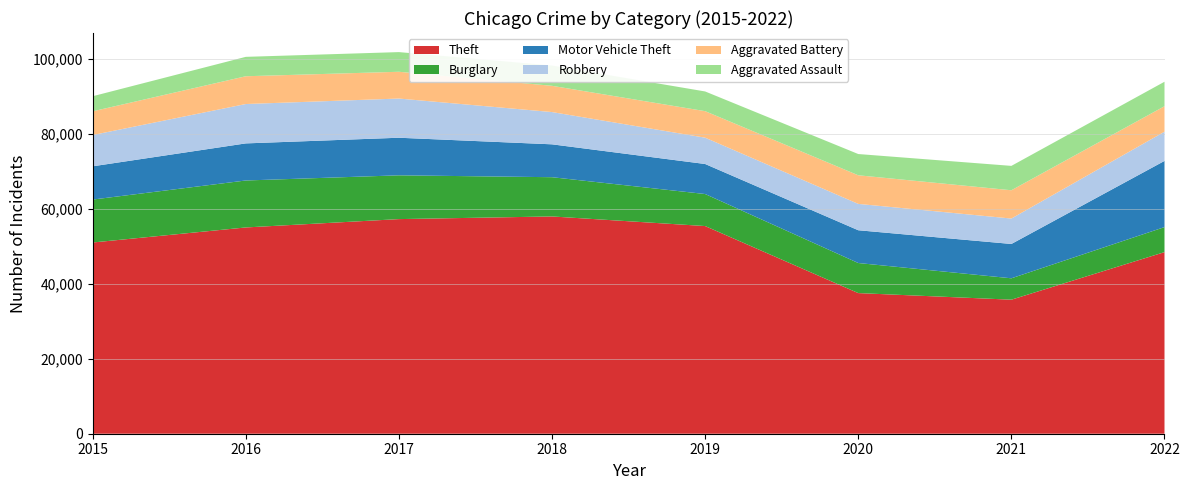

Reading left to right, list all the values displayed in this chart.

Theft: 50973	54985	57210	57918	55358	37488	35730	48407
Burglary: 11444	12519	11672	10461	8537	8016	5701	6670
Motor Vehicle Theft: 8865	9886	10017	8764	8004	8736	9150	17644
Robbery: 8339	10496	10449	8600	7016	7027	6777	7785
Aggravated Battery: 6322	7403	7135	6998	7068	7625	7541	6797
Aggravated Assault: 4019	5172	5243	5407	5252	5662	6499	6521